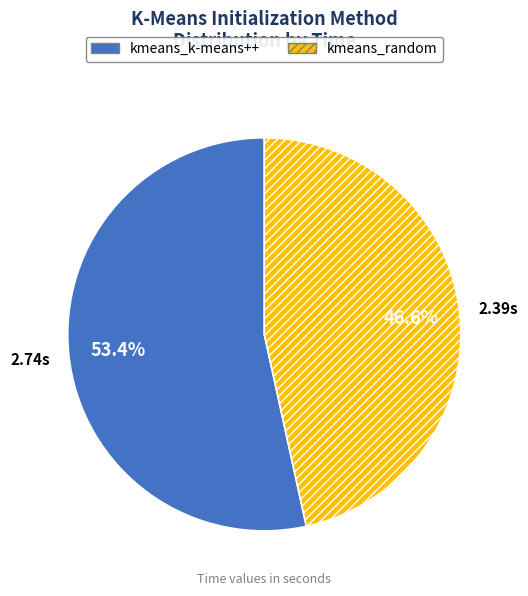

What percentage is NOT represented by kmeans_random?

53.4%